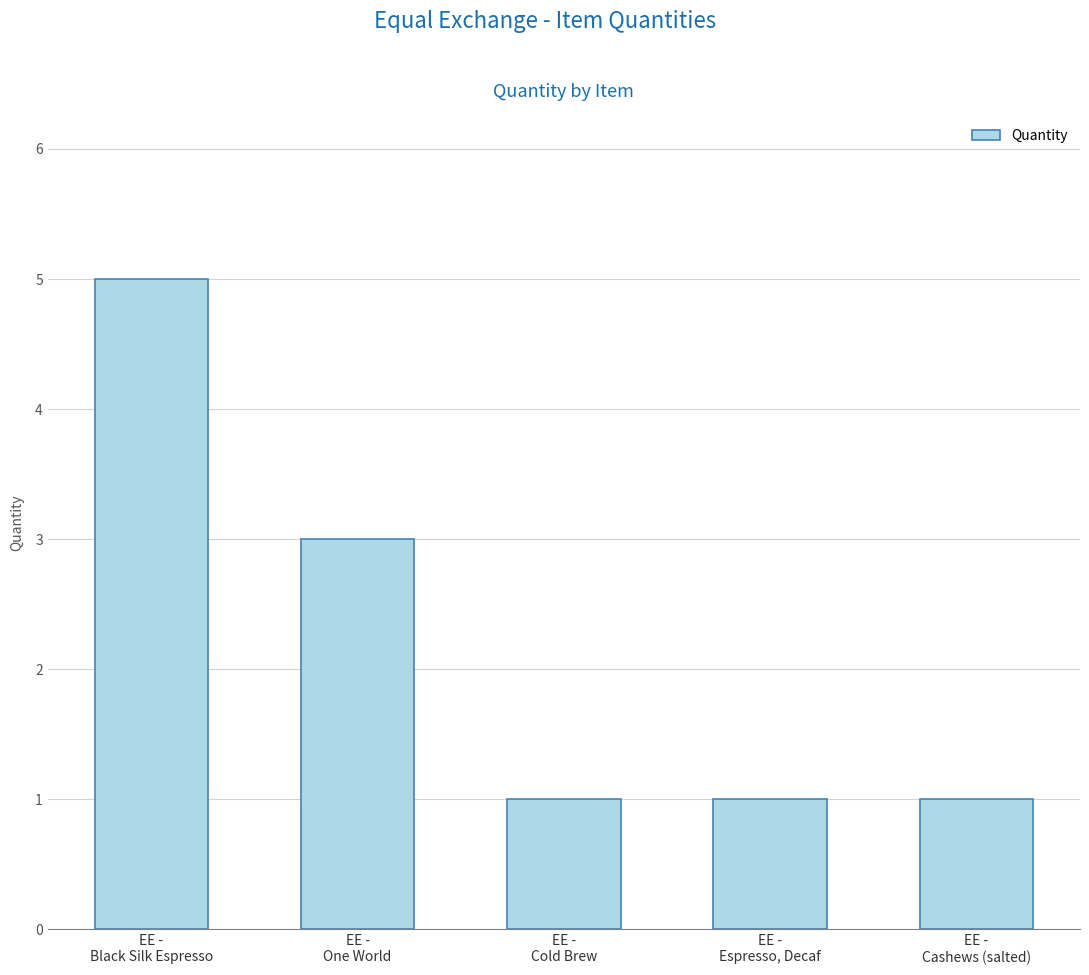

What is the value of the 1st bar from the left?

5